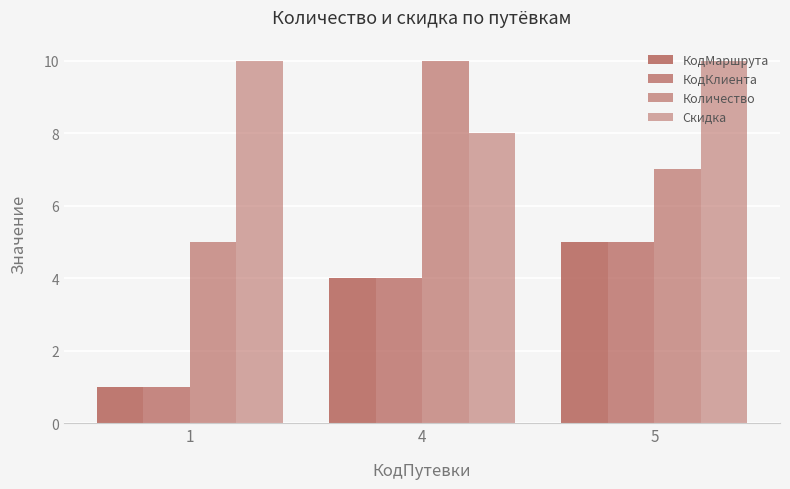

How many bars are there in total?

12